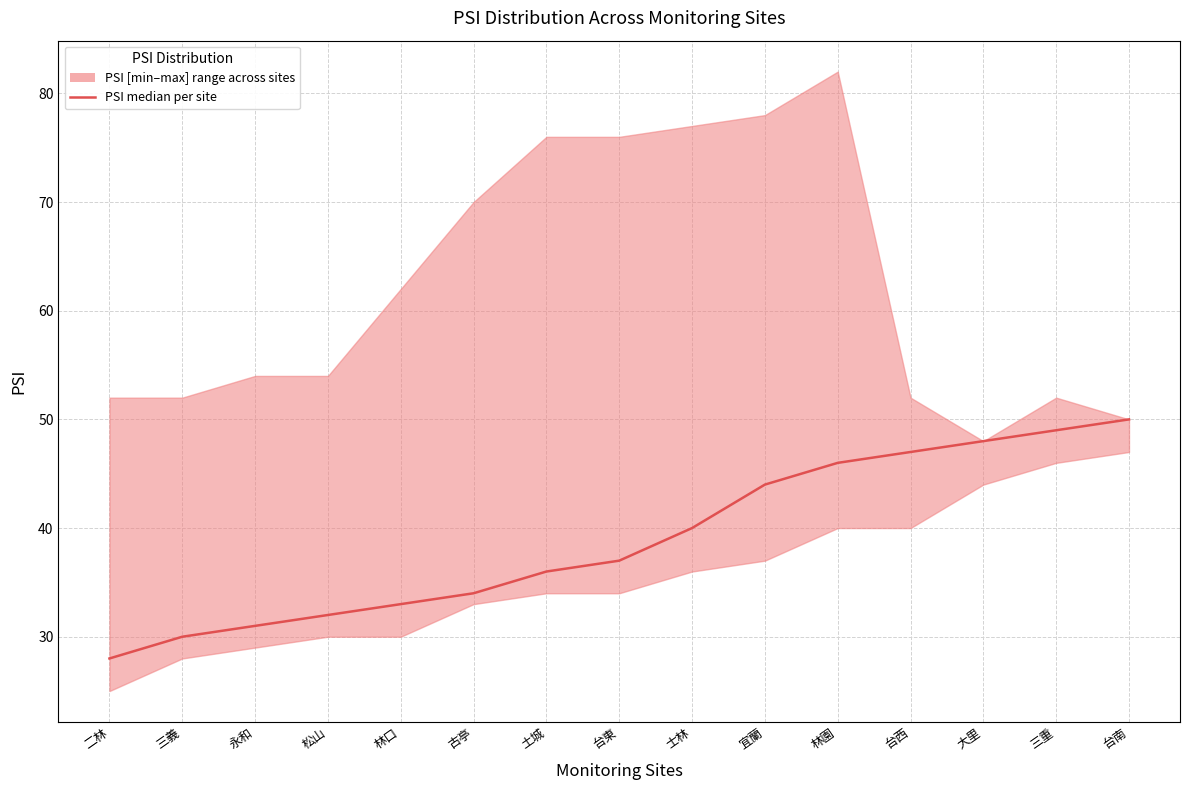

What is the label of the 12th point from the left?

台西